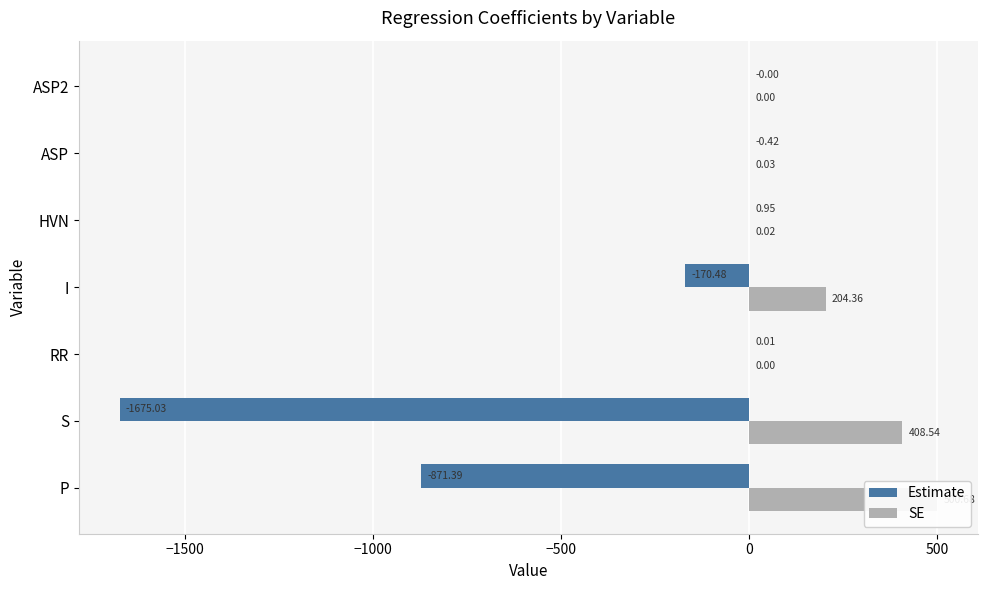

What is the average value of the SE series?

159.1